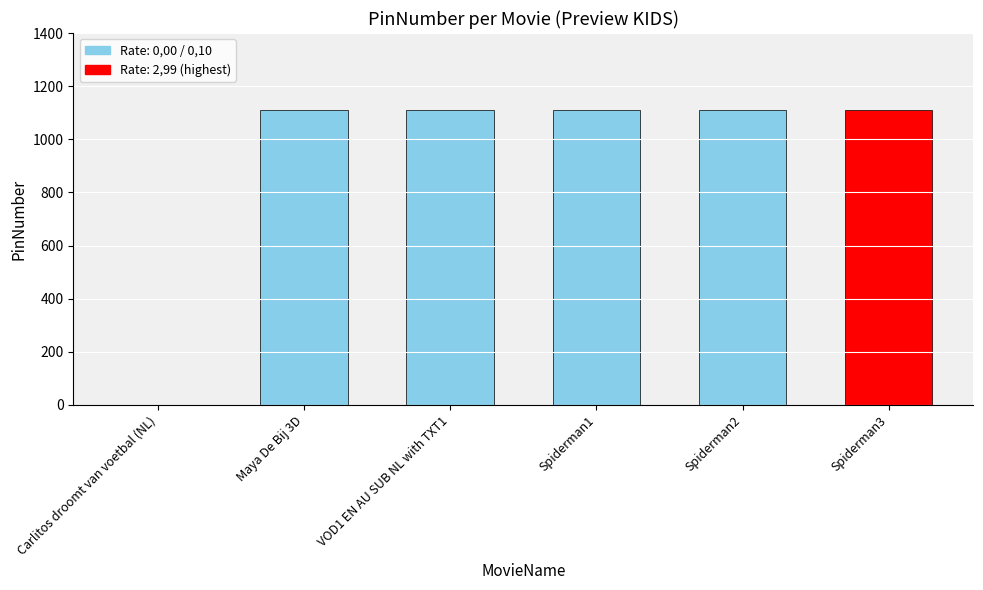

Rank the categories by value from highest to lowest.

Maya De Bij 3D, VOD1 EN AU SUB NL with TXT1, Spiderman1, Spiderman2, Spiderman3, Carlitos droomt van voetbal (NL)